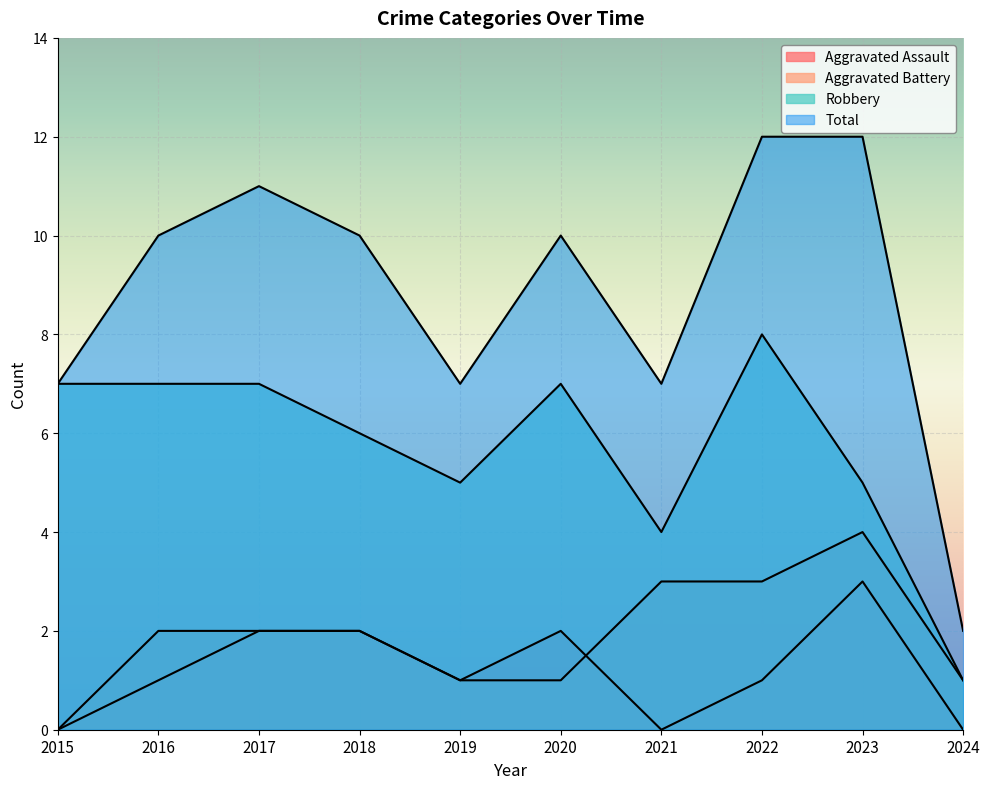

What is the maximum value shown in the chart?

12